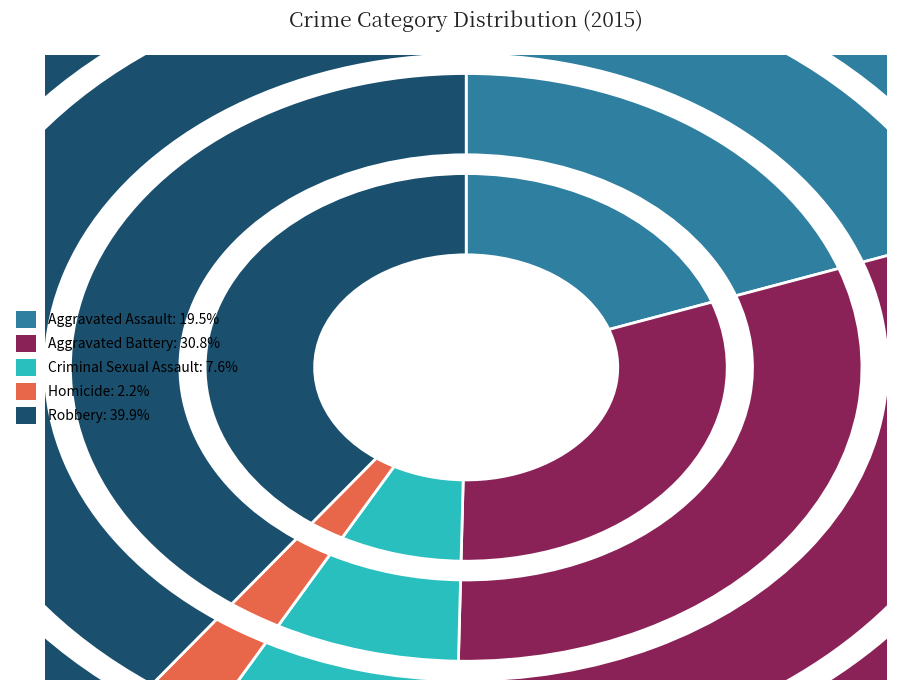

What percentage is the Robbery slice, to the nearest percent?

40%